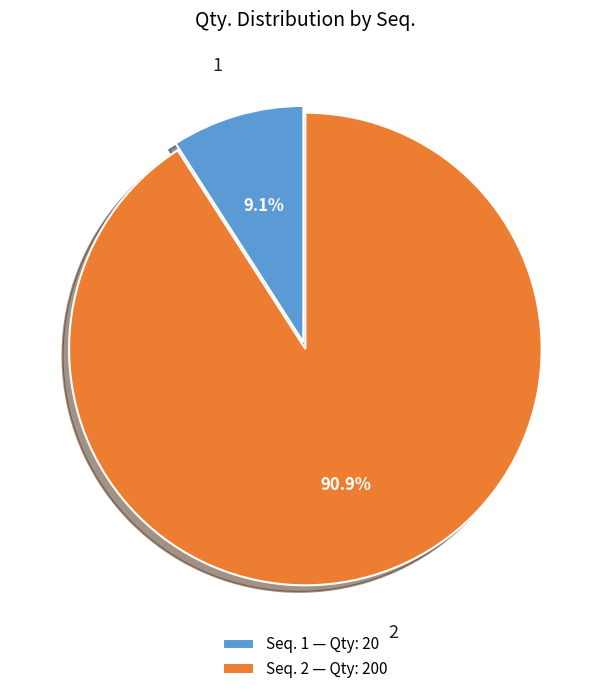

Rank the categories by value from highest to lowest.

Seq. 2 — Qty: 200, Seq. 1 — Qty: 20